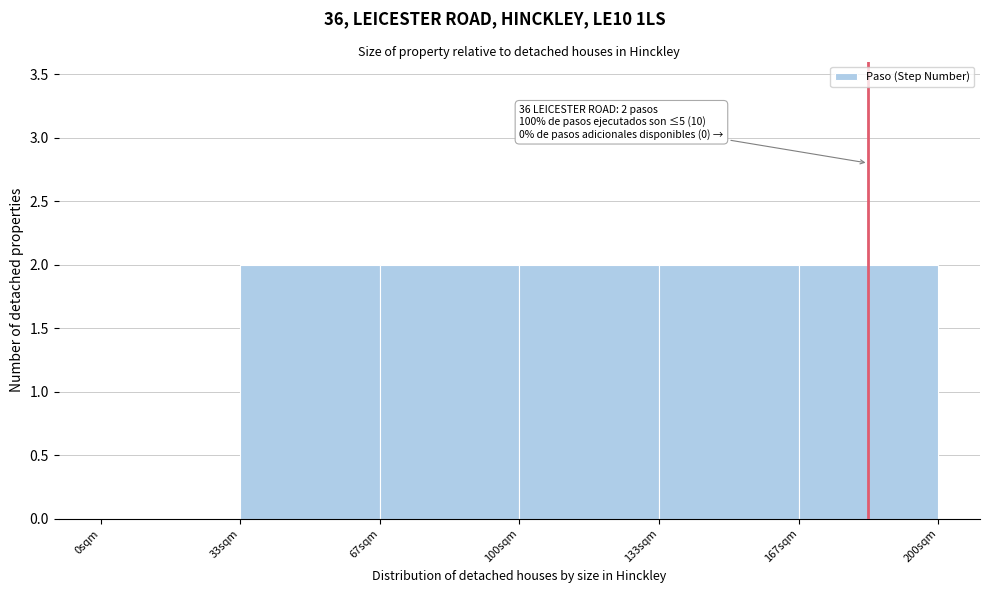

Reading right to left, extract all data points from this chart.

167sqm=2	133sqm=2	100sqm=2	67sqm=2	33sqm=2	0sqm=0